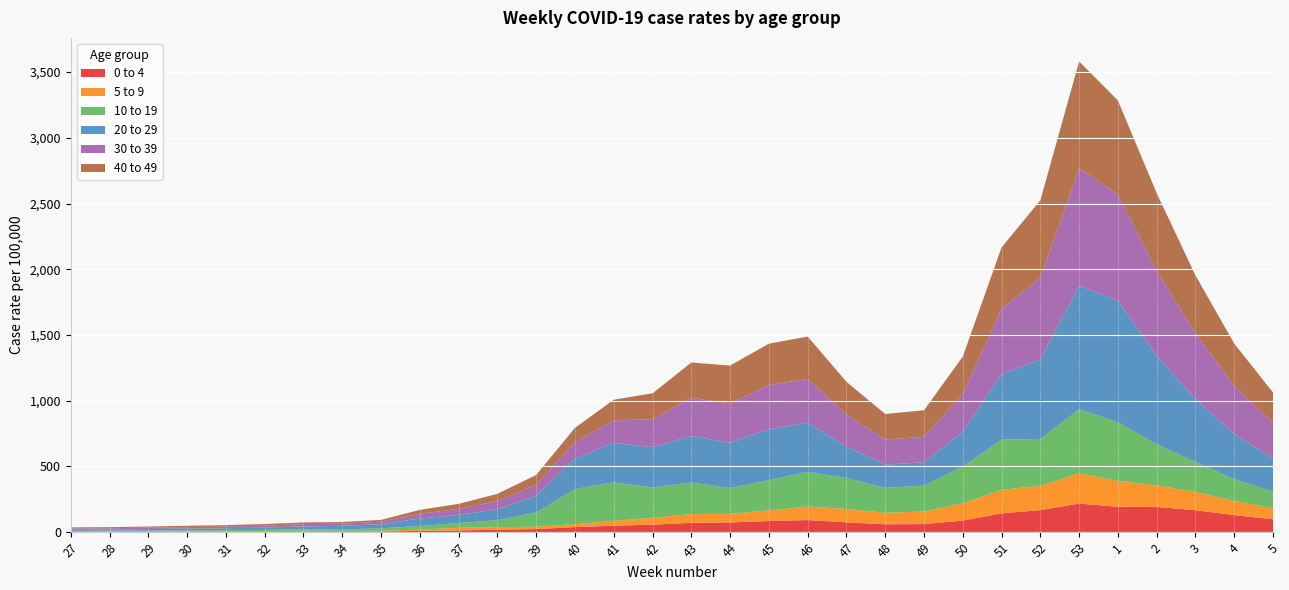

Reading left to right, extract all data points from this chart.

0 to 4: 27=2.7	28=2.9	29=3.8	30=3.3	31=4.3	32=5.5	33=5.1	34=5.3	35=5.8	36=9.6	37=13.1	38=18.4	39=23.7	40=38.5	41=49.1	42=56.9	43=71.0	44=73.9	45=84.9	46=91.9	47=74.8	48=59.9	49=61.2	50=88.2	51=142.5	52=167.9	53=217.2	1=193.0	2=191.9	3=166.9	4=129.5	5=98.0
5 to 9: 27=2.4	28=2.9	29=3.7	30=3.3	31=3.8	32=3.8	33=5.0	34=4.2	35=5.2	36=10.2	37=20.2	38=19.2	39=18.2	40=22.0	41=37.3	42=52.5	43=67.0	44=65.2	45=80.6	46=103.3	47=101.7	48=87.5	49=95.8	50=131.5	51=179.3	52=184.9	53=230.5	1=197.8	2=164.6	3=139.7	4=107.7	5=83.6
10 to 19: 27=4.1	28=4.8	29=5.0	30=7.3	31=7.2	32=8.1	33=10.4	34=12.0	35=18.1	36=27.2	37=36.1	38=53.3	39=107.6	40=267.4	41=292.3	42=231.2	43=239.4	44=196.4	45=229.9	46=264.7	47=235.9	48=189.8	49=197.7	50=279.2	51=381.9	52=356.7	53=487.2	1=445.1	2=312.1	3=227.3	4=166.2	5=127.1
20 to 29: 27=9.1	28=9.6	29=11.6	30=13.3	31=14.3	32=17.3	33=23.4	34=26.9	35=31.1	36=56.4	37=62.2	38=82.5	39=127.1	40=232.1	41=301.6	42=305.7	43=354.4	44=344.6	45=387.0	46=372.7	47=238.4	48=176.5	49=176.7	50=263.9	51=499.5	52=603.9	53=938.8	1=925.5	2=670.2	3=478.1	4=341.9	5=252.4
30 to 39: 27=9.4	28=9.6	29=10.6	30=11.2	31=13.2	32=14.7	33=17.0	34=16.5	35=19.6	36=36.6	37=45.0	38=63.1	39=84.8	40=124.7	41=170.3	42=213.1	43=289.5	44=299.2	45=336.6	46=333.4	47=244.9	48=190.3	49=195.2	50=286.1	51=496.1	52=621.6	53=896.7	1=807.2	2=648.3	3=498.8	4=366.3	5=270.2
40 to 49: 27=8.7	28=8.4	29=8.5	30=10.3	31=10.9	32=12.5	33=13.0	34=12.6	35=13.7	36=29.7	37=38.2	38=54.9	39=73.6	40=108.7	41=156.6	42=196.7	43=269.3	44=287.8	45=314.5	46=322.1	47=247.8	48=194.9	49=200.9	50=286.5	51=466.7	52=589.4	53=810.4	1=714.5	2=591.0	3=441.6	4=322.2	5=231.4